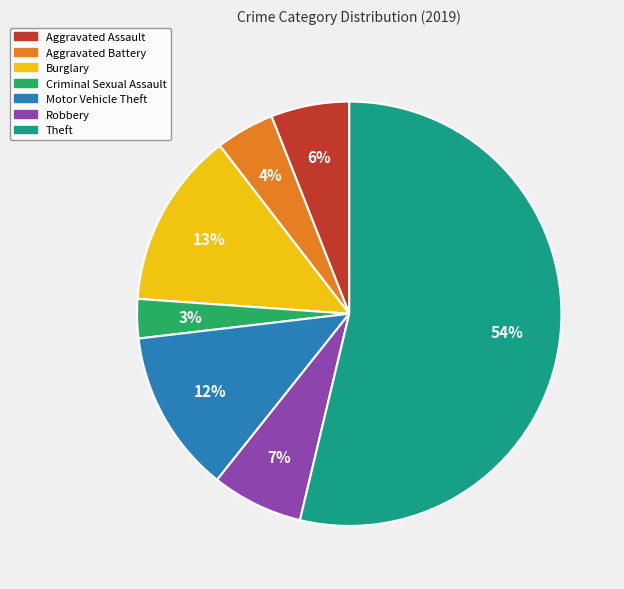

What percentage is the Aggravated Assault slice, to the nearest percent?

6%